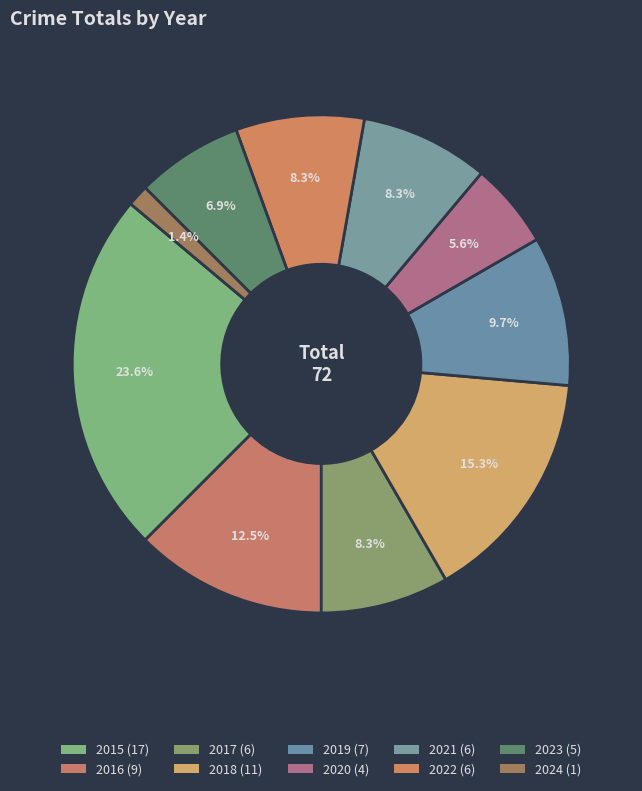

How many slices are in this pie chart?

10